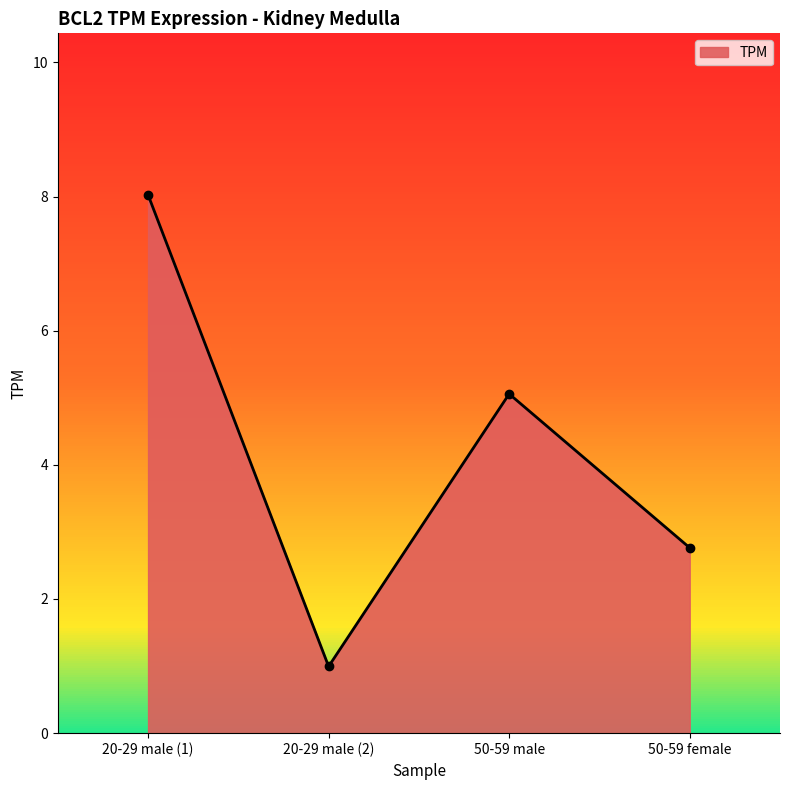

What is the ratio of the value at 50-59 male to the value at 50-59 female?

1.8